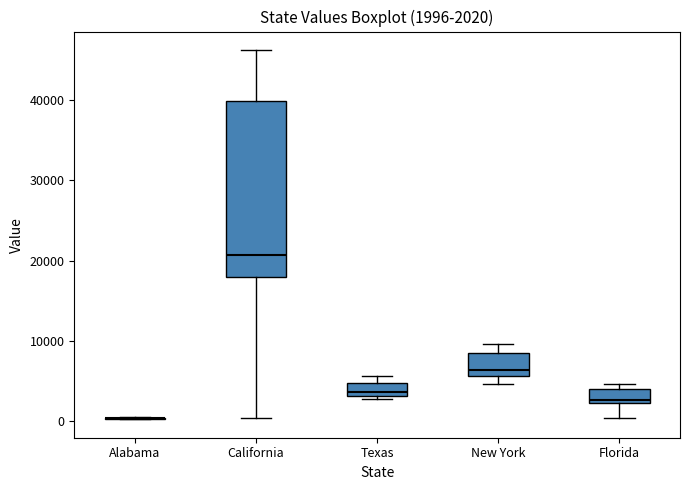

Which box is the tallest, from its lower edge to its upper edge?

California